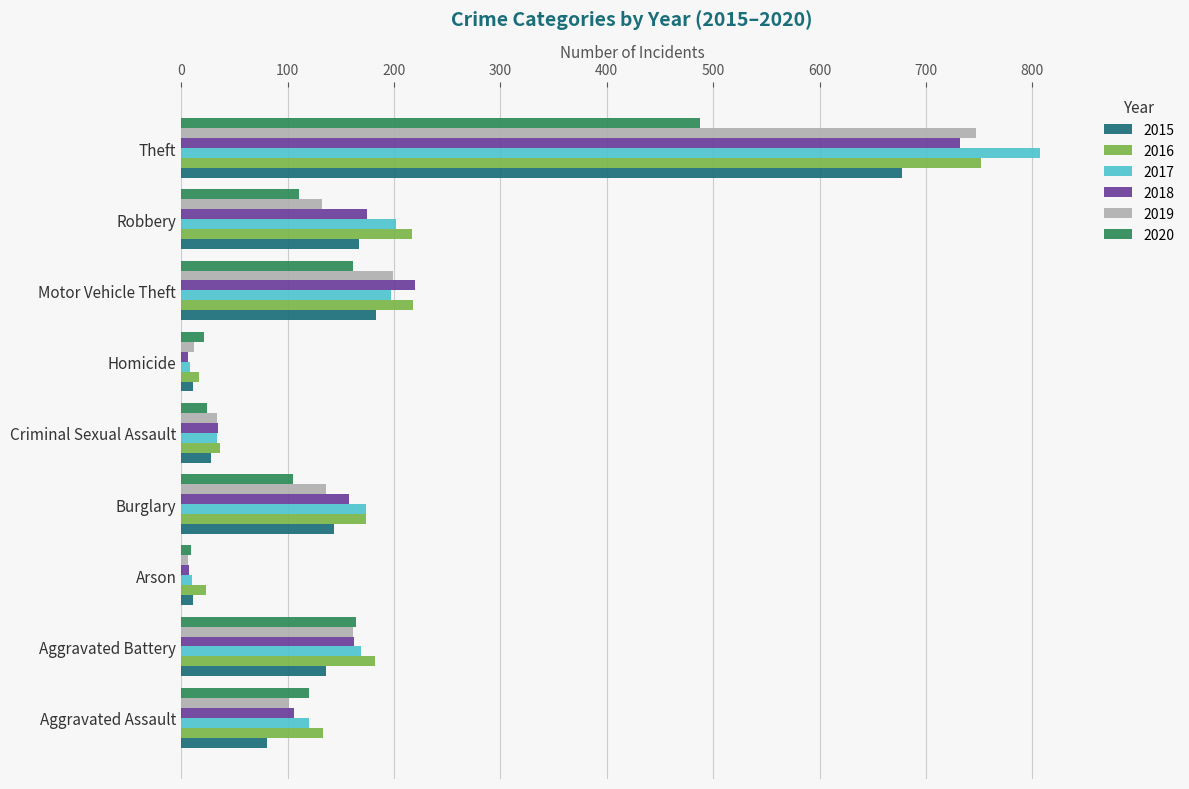

At which category is the sum across all series the highest?

Theft